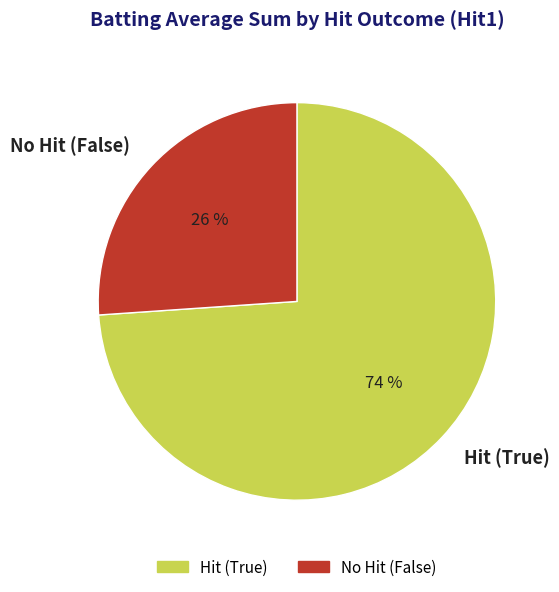

Is the sum of No Hit (False) and Hit (True) greater than half?

Yes